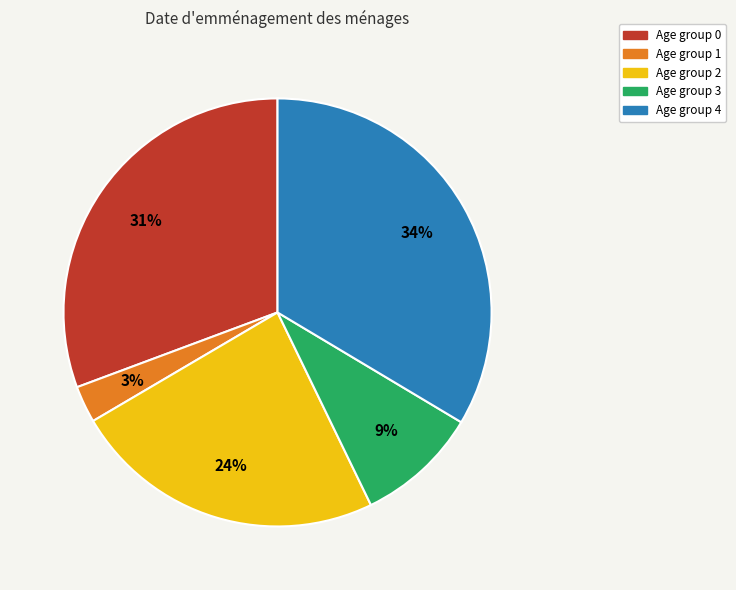

To the nearest percent, what is the average slice percentage?

20%